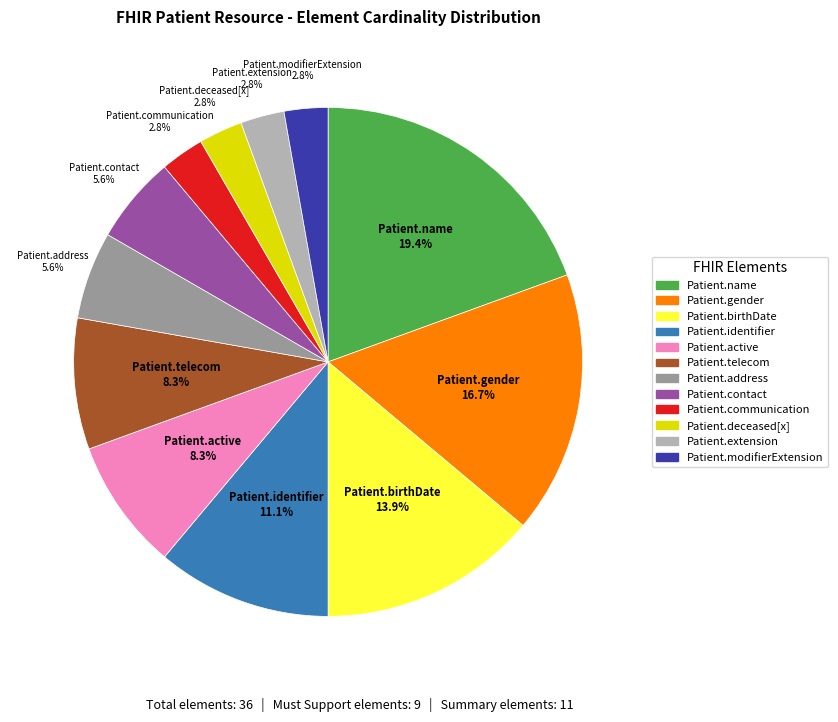

Does any single category account for the majority?

No